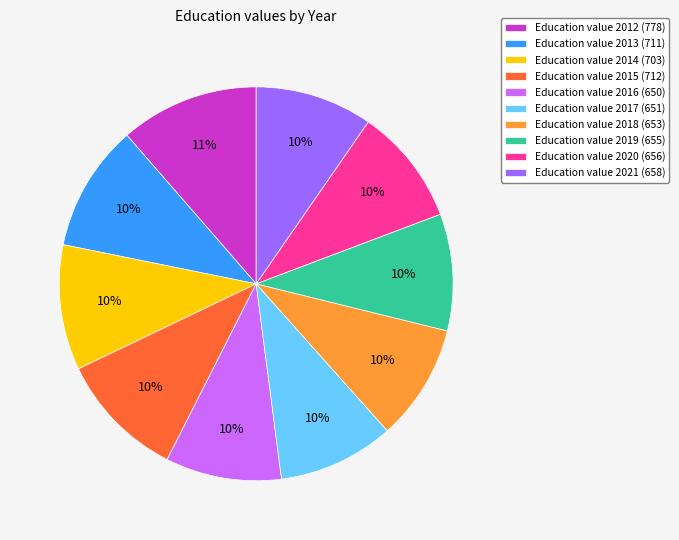

What is the largest slice in the pie chart?

Education value 2012 (778)